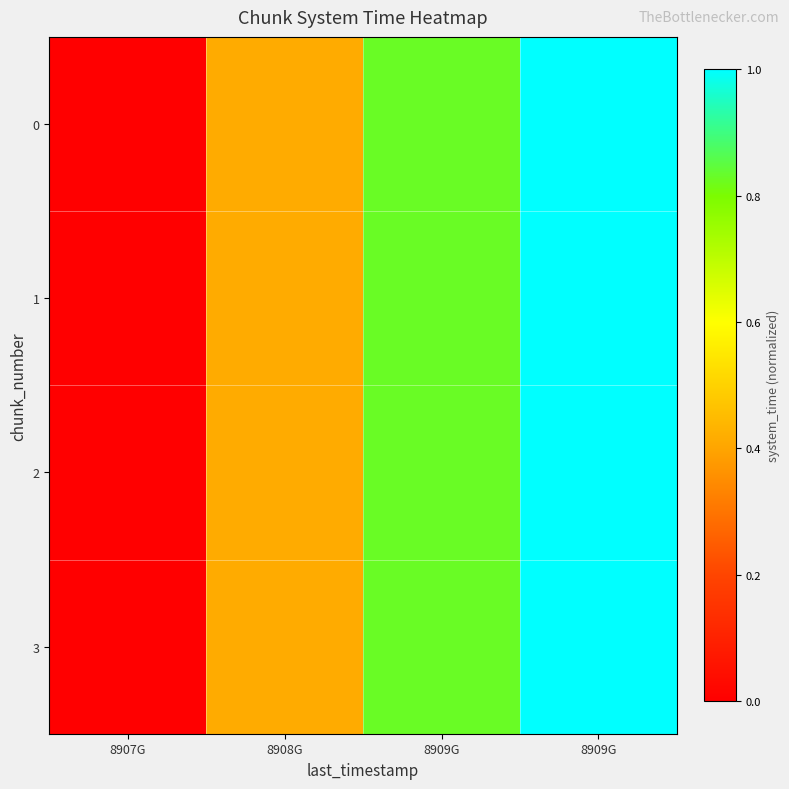

At how many categories does at least one series exceed 0?

4